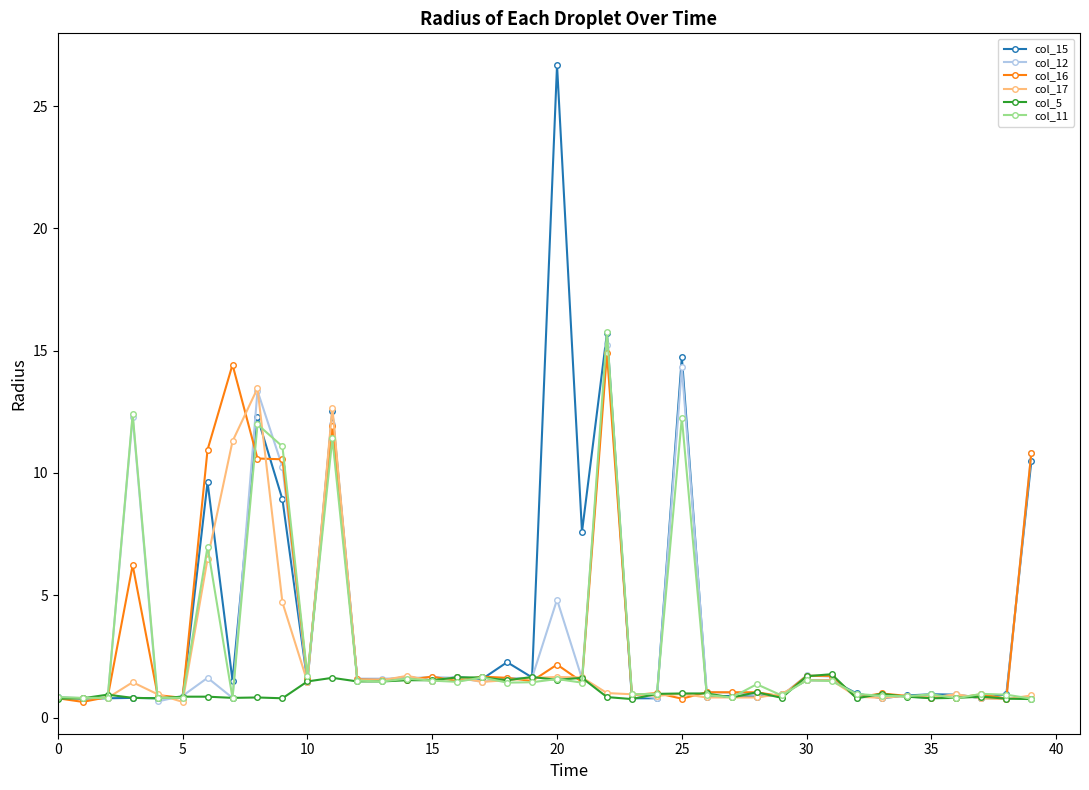

What is the maximum value shown in the chart?

26.7